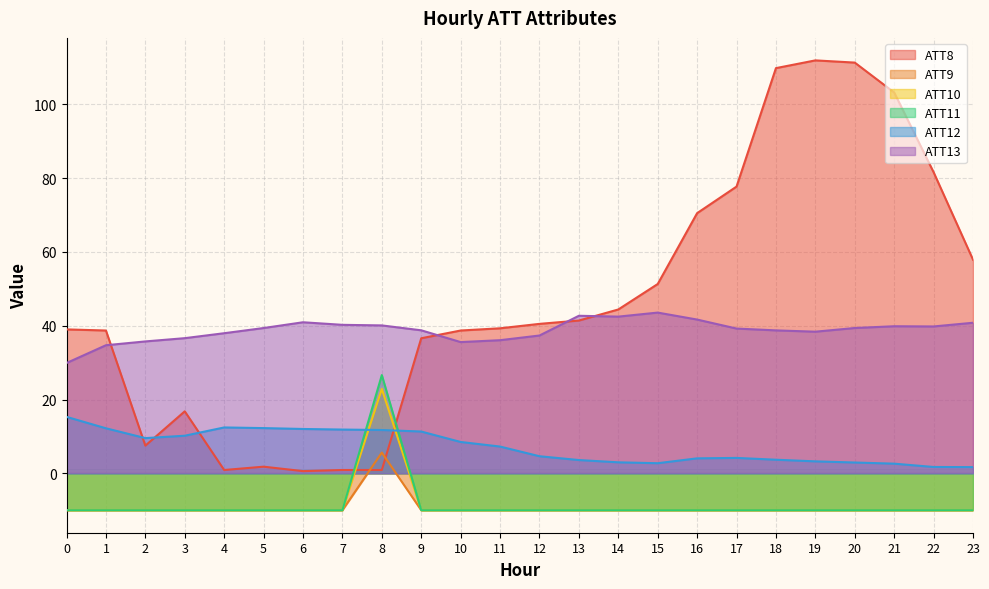

How many lines are shown in the chart?

6